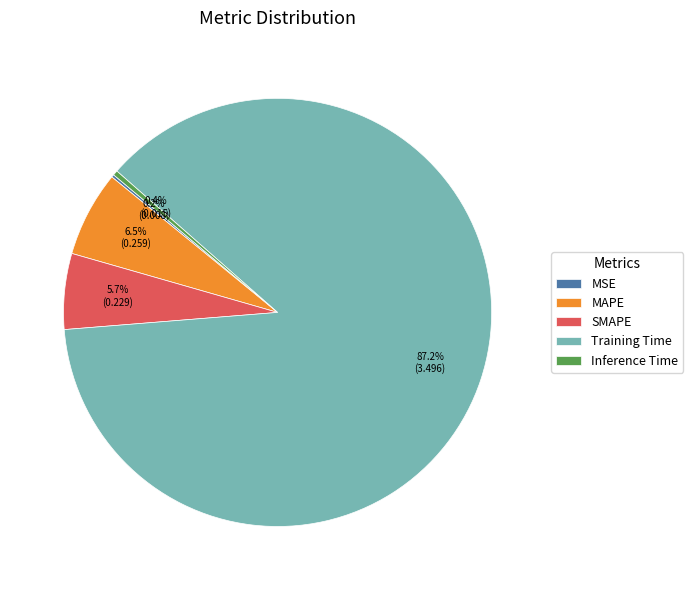

To the nearest percent, what is the combined percentage of SMAPE and MAPE?

12%